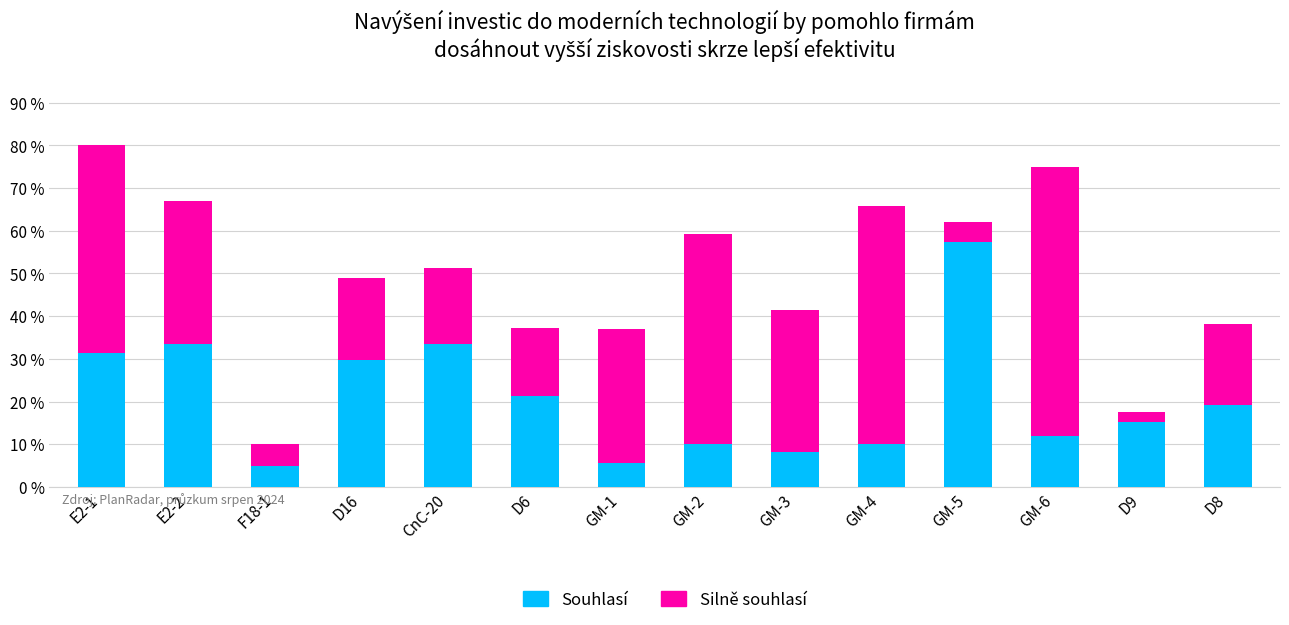

What is the minimum value for Souhlasí?

4.8